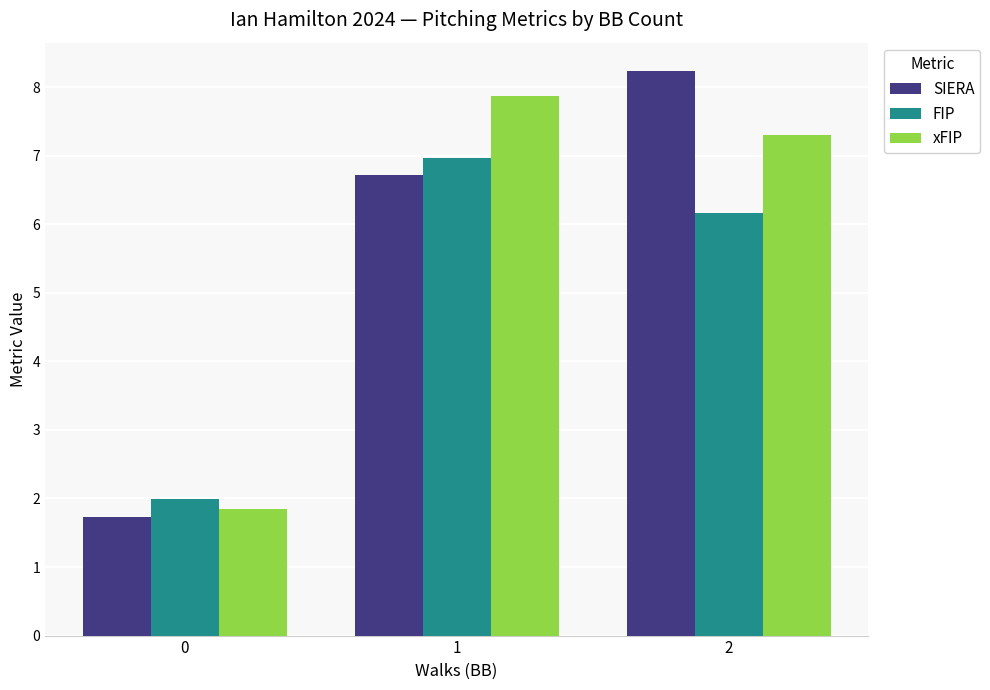

Rank the categories by SIERA value from highest to lowest.

2, 1, 0